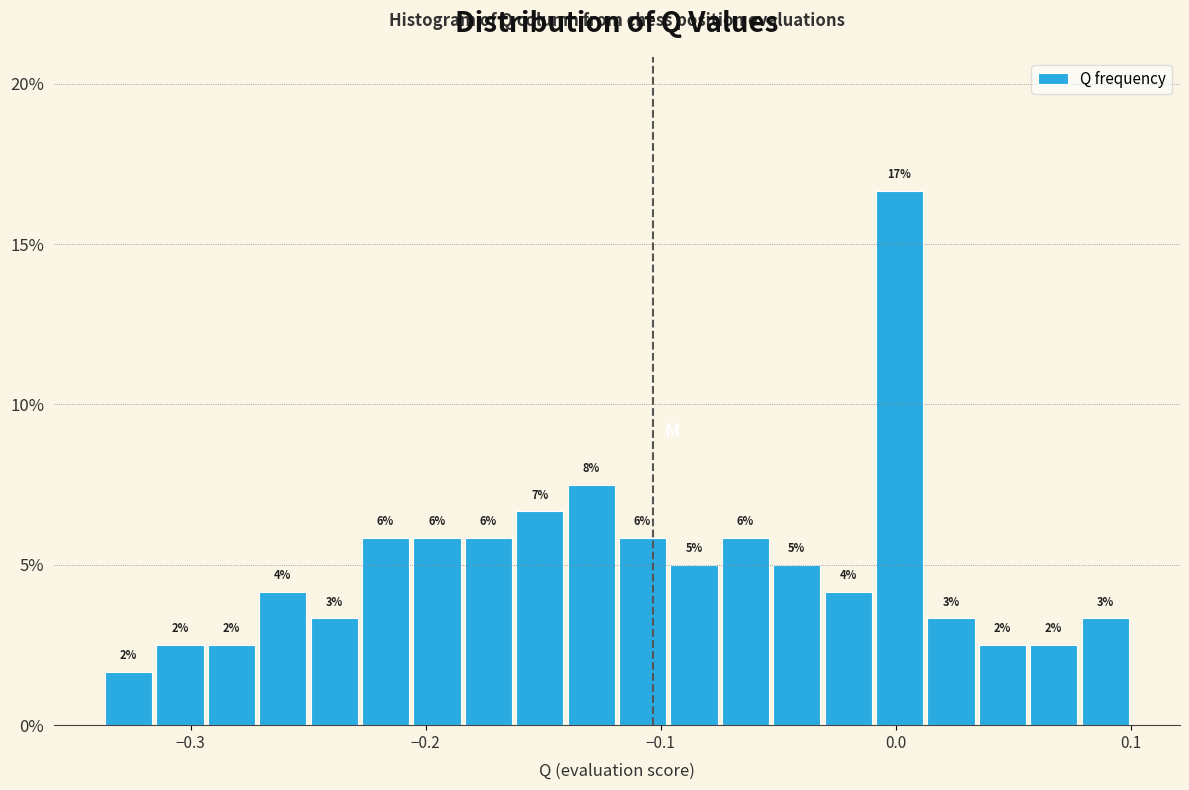

Read against the x-axis, roughly where is the centre of the tallest bar?

0.00